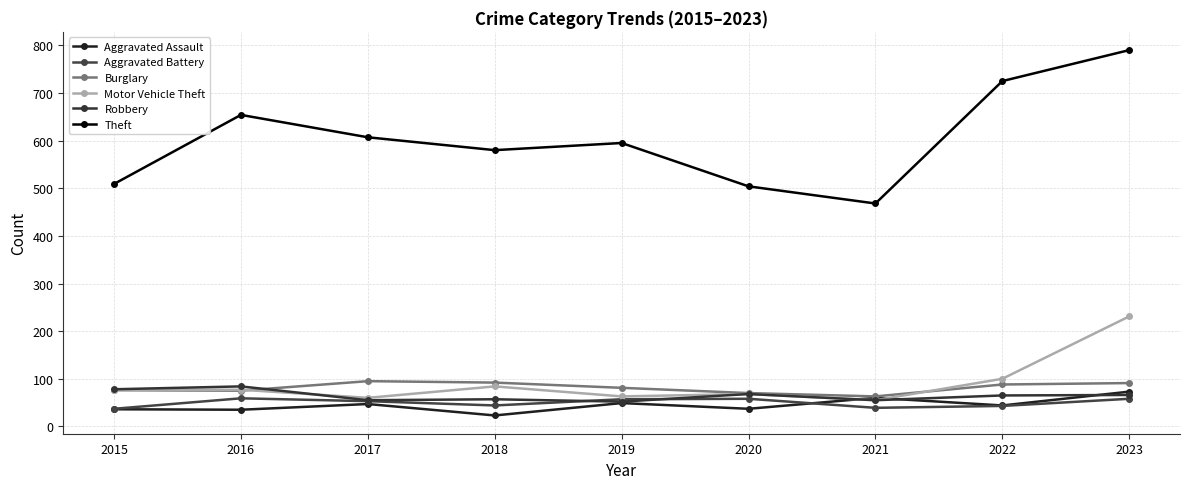

After their last crossing, which series has the higher values: Robbery or Burglary?

Burglary